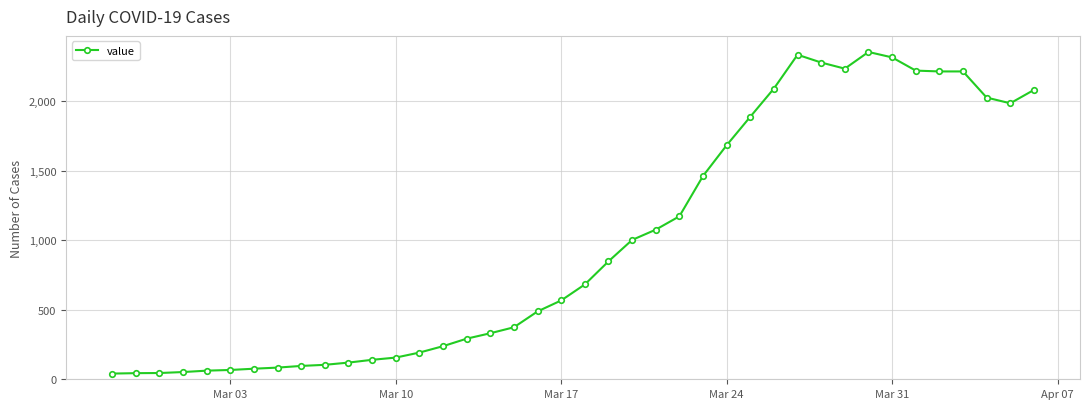

What is the difference between the second highest and second lowest values?

2290